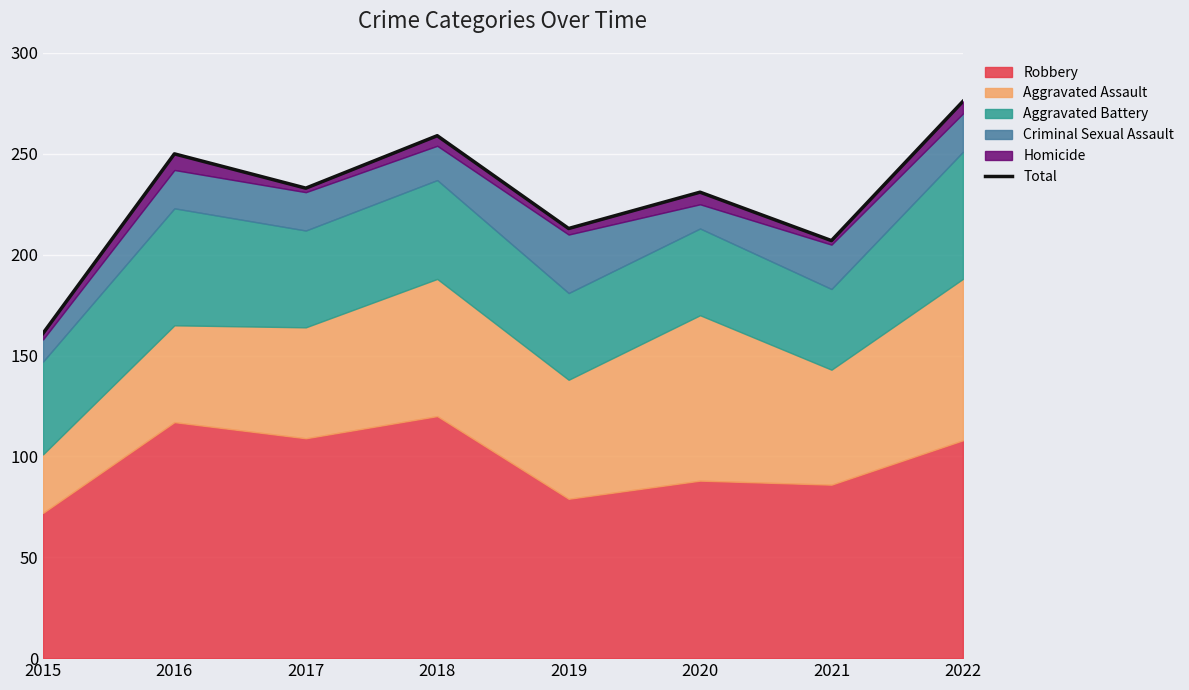

The chart shows a value of 213 at 2019. True or false?

True